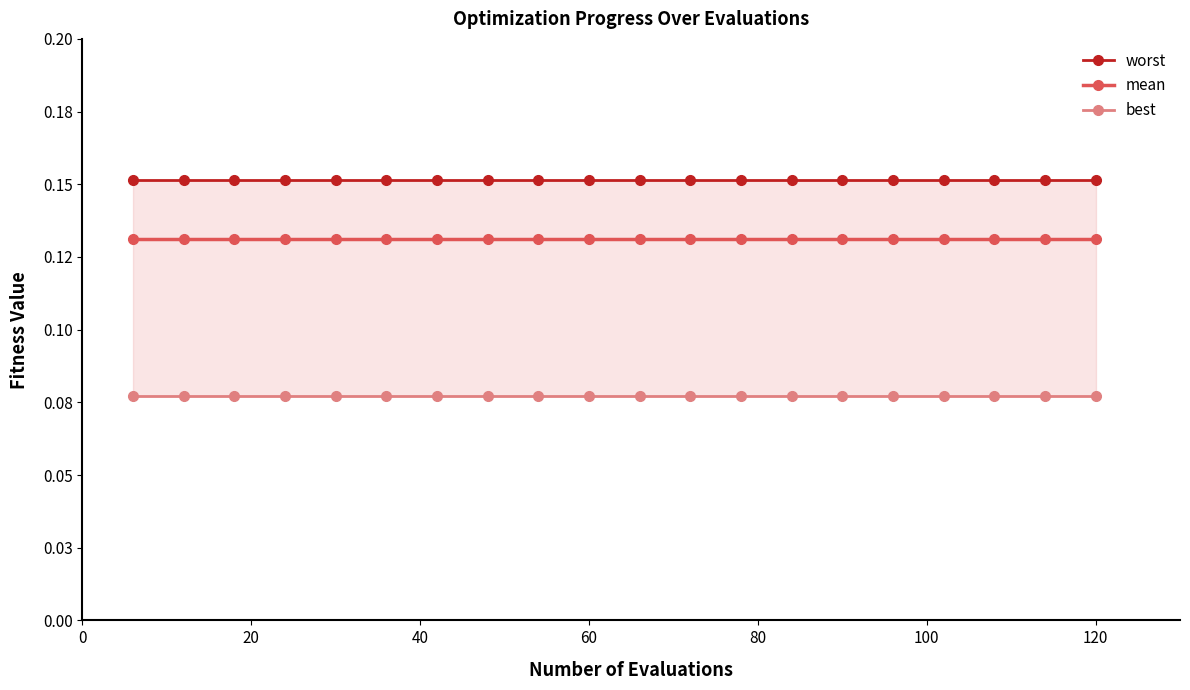

Rank the series by their maximum value, from lowest to highest.

best, mean, worst